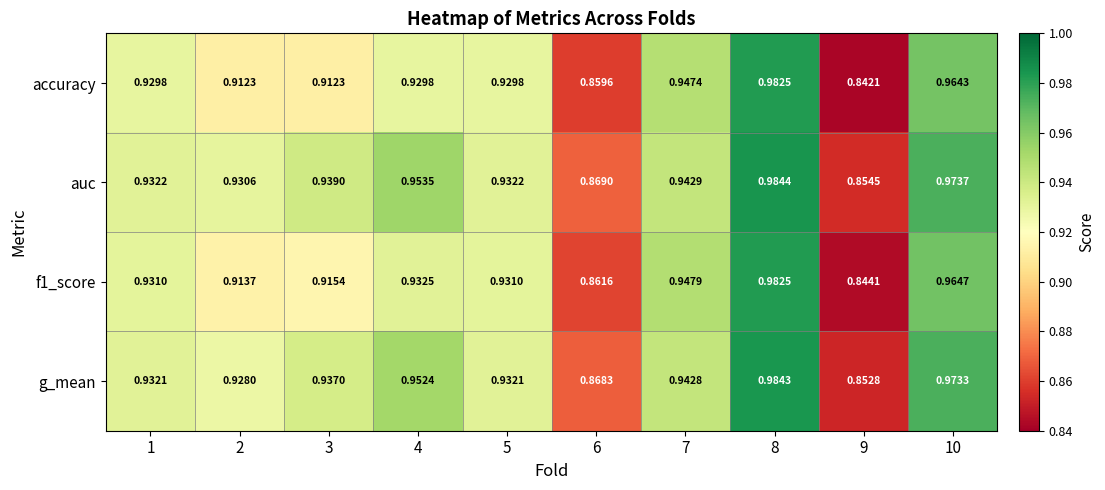

Is the value of f1_score at 7 greater than the value of g_mean at 2?

Yes